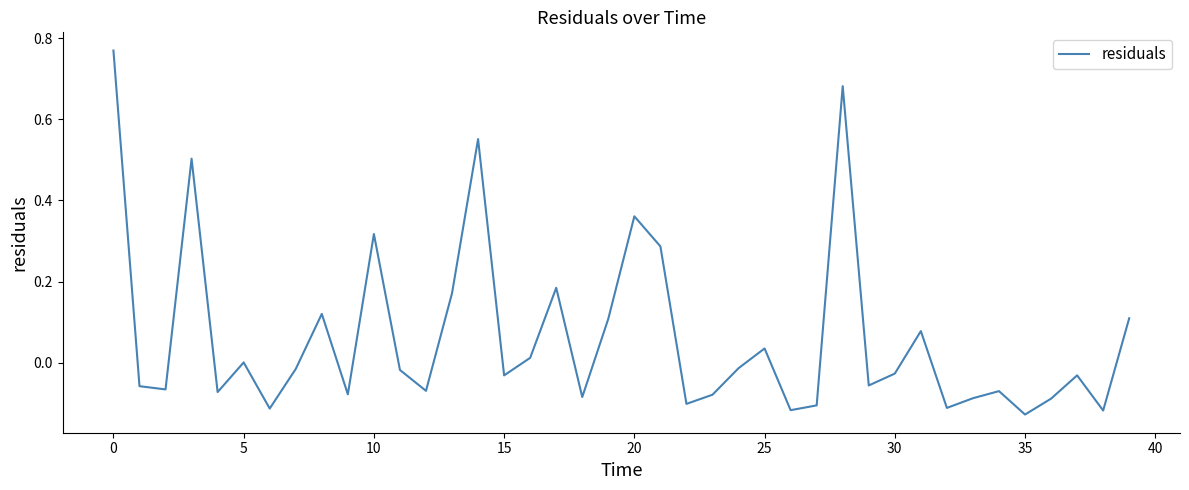

What is the difference between the maximum and minimum values?

0.9